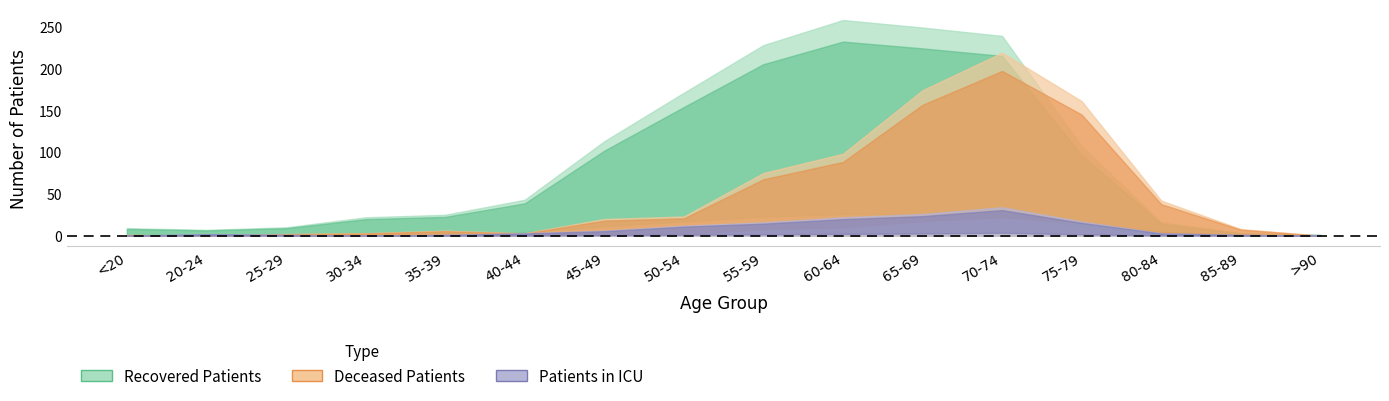

Where is the first local maximum for recovered_patients?

60-64